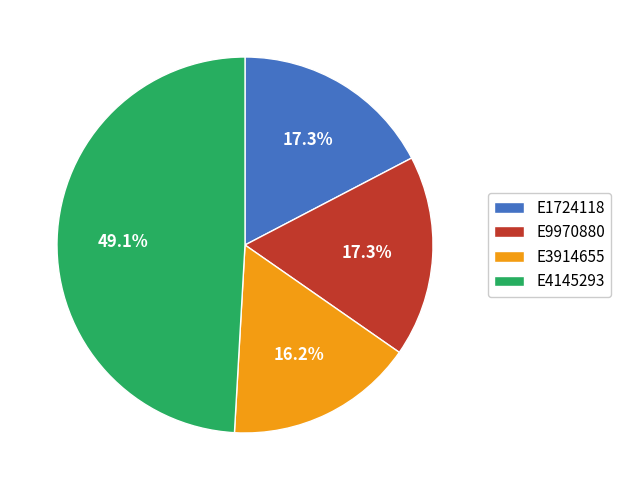

True or false: E3914655 accounts for 1% of the total.

False